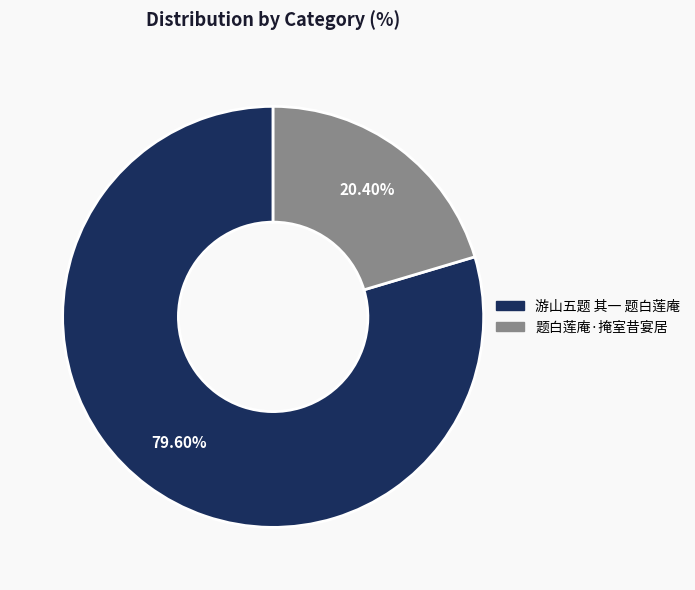

To the nearest percent, what is the difference between the 题白莲庵·掩室昔宴居 and 游山五题 其一 题白莲庵 slice percentages?

59%